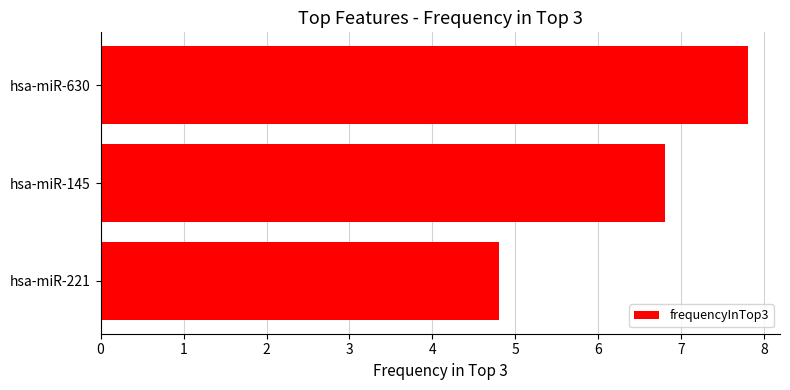

What is the minimum value shown in the chart?

4.8